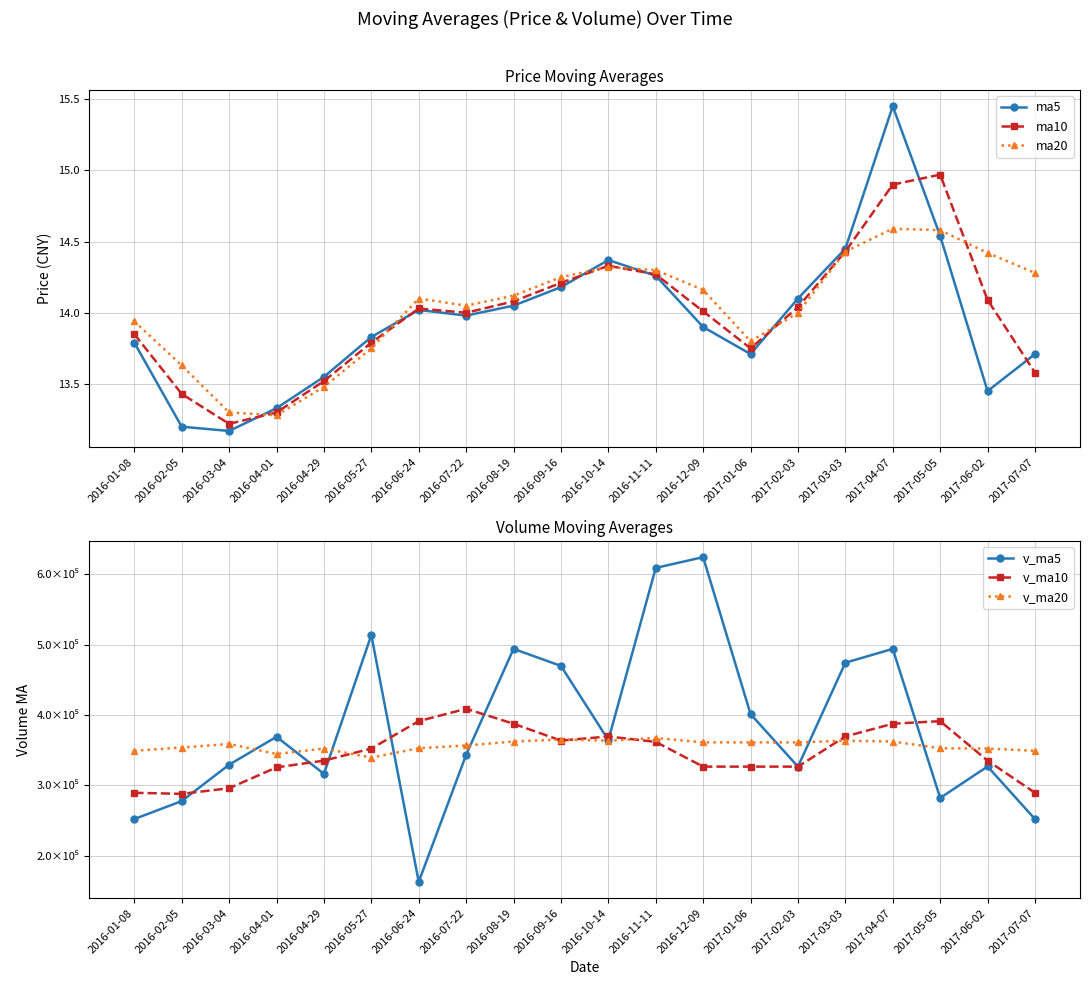

Reading left to right, what are all the values shown in this chart?

ma5: 13.8	13.2	13.2	13.3	13.6	13.8	14.0	14.0	14.1	14.2	14.4	14.3	13.9	13.7	14.1	14.4	15.4	14.5	13.4	13.7
ma10: 13.8	13.4	13.2	13.3	13.5	13.8	14.0	14.0	14.1	14.2	14.3	14.3	14.0	13.8	14.0	14.4	14.9	15.0	14.1	13.6
ma20: 13.9	13.6	13.3	13.3	13.5	13.8	14.1	14.1	14.1	14.2	14.3	14.3	14.2	13.8	14.0	14.4	14.6	14.6	14.4	14.3
v_ma5: 252150.1	277731.2	329385.4	369027.2	316366.8	513583.1	162970.4	343431.9	493921.0	469709.6	364362.2	608905.4	624226.7	401257.0	326635.6	474236.5	493921.0	282084.1	326838.5	252150.1
v_ma10: 289494.3	287967.1	295942.3	325555.6	335135.2	352340.1	391245.5	408834.2	387564.8	363635.9	369474.7	361771.3	326635.6	326635.6	326635.6	369474.7	387564.8	391245.5	335135.2	289494.3
v_ma20: 349164.2	353768.3	358830.7	344595.8	352305.0	339487.9	352732.3	356680.4	362325.4	365169.6	363452.0	367350.8	361084.3	361084.3	361084.3	363452.0	362325.4	352732.3	352305.0	349164.2